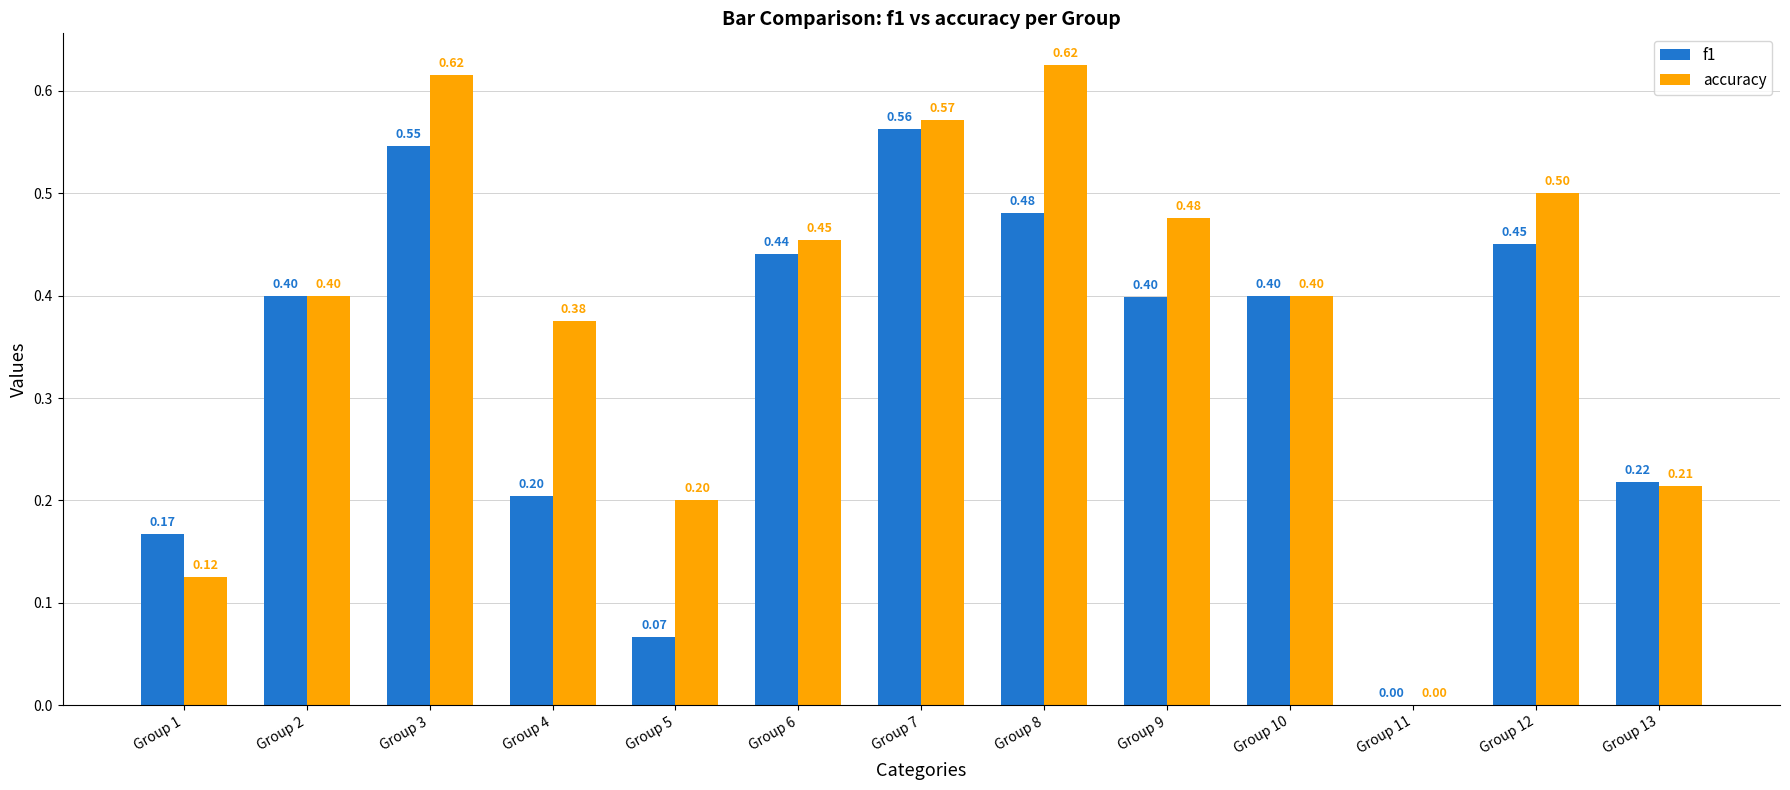

At which category is the sum across all series the highest?

Group 3